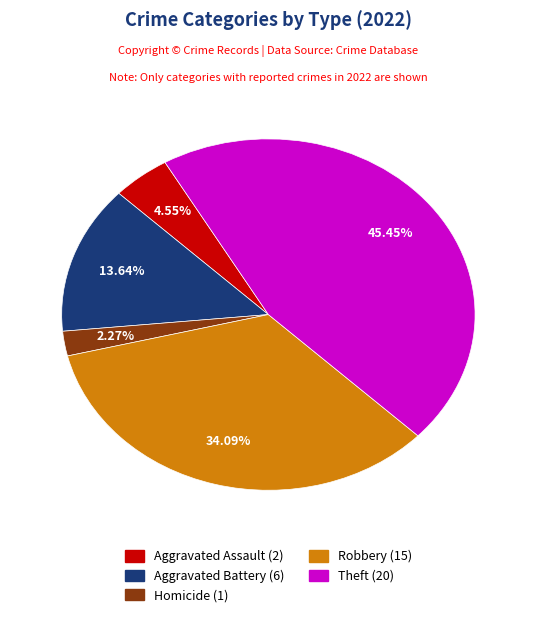

Does any single category account for the majority?

No